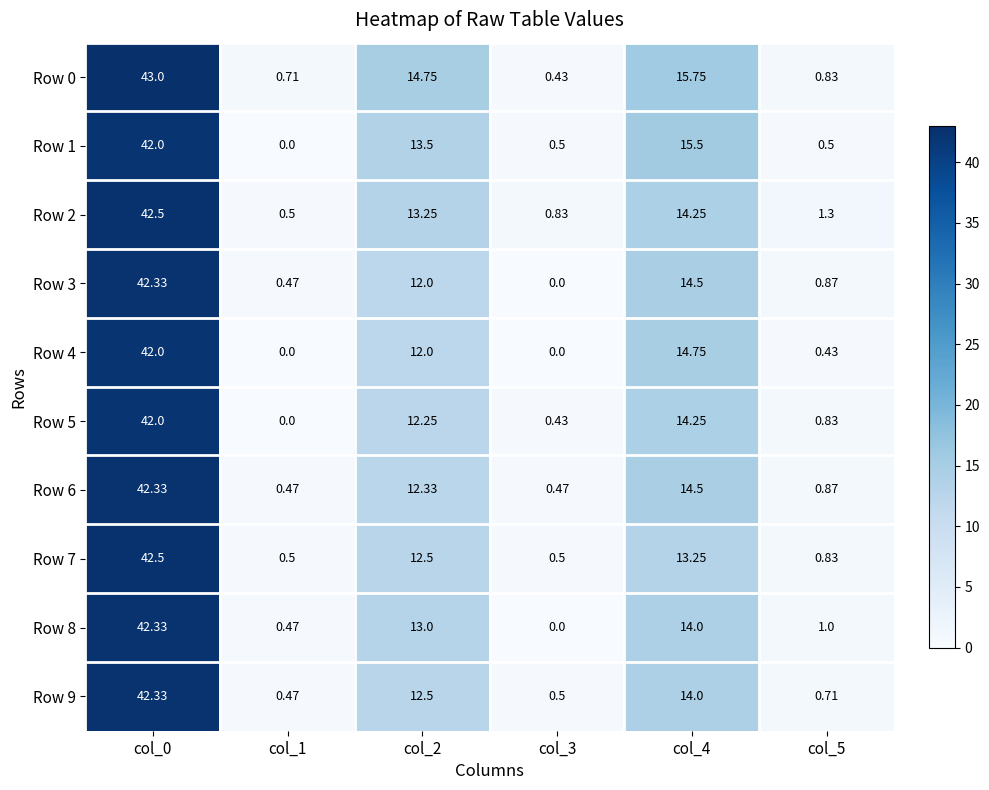

How many data points in Row 5 are less than 12?

3